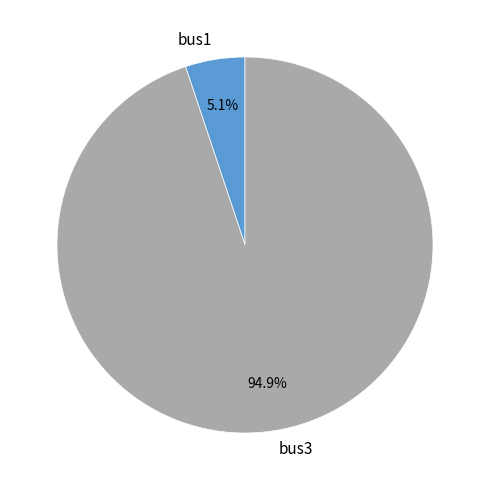

Combined, what portion of the pie is bus1 and bus3?

100.0%